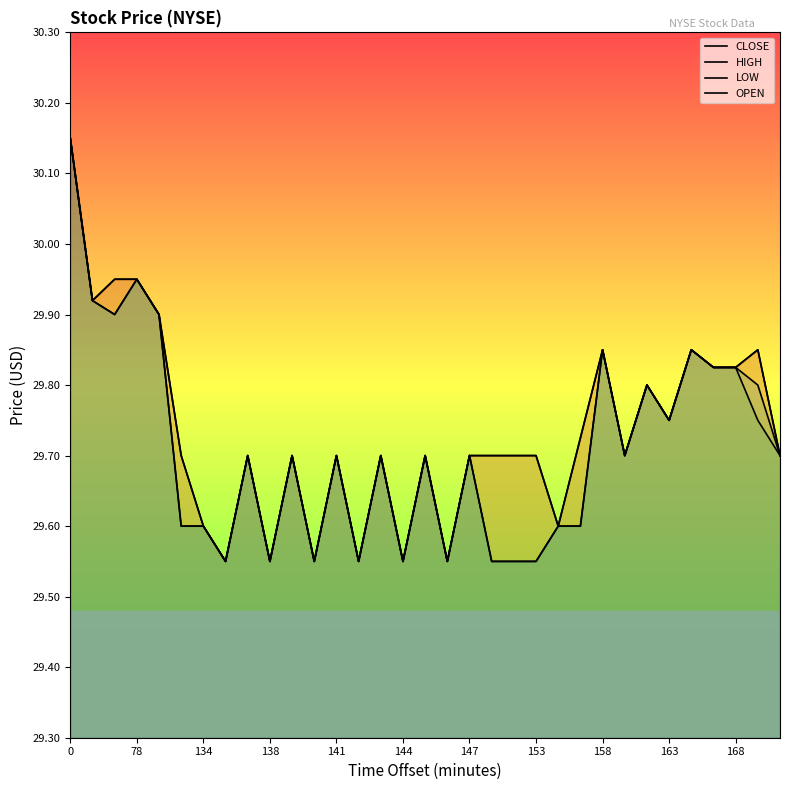

What is the label of the 4th point from the right?

29